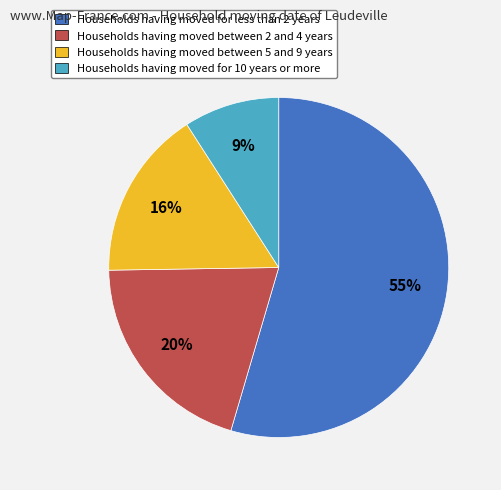

Which category accounts for the majority?

Households having moved for less than 2 years